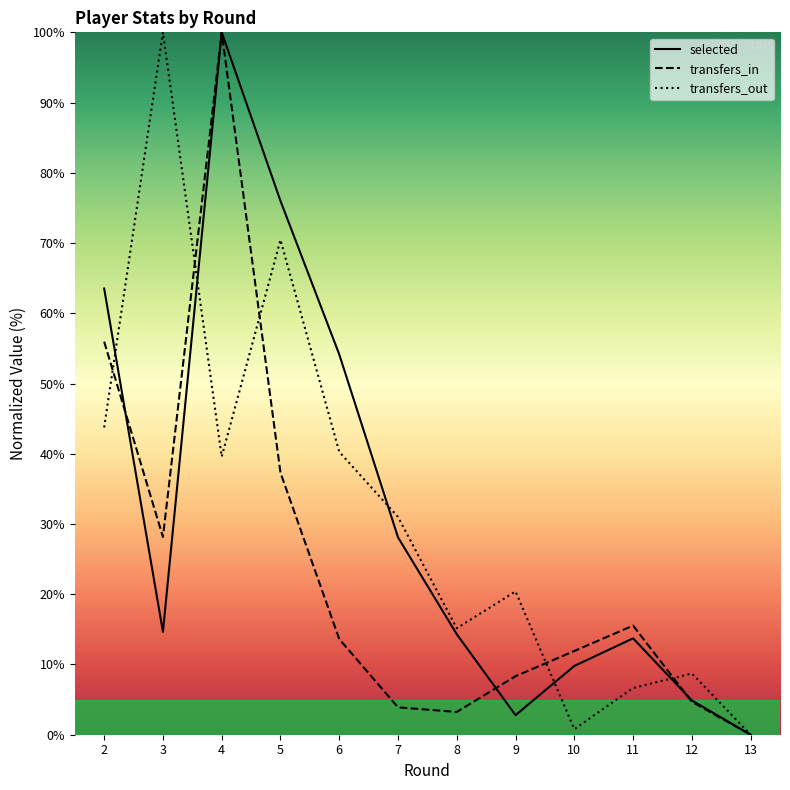

True or false: transfers_in and transfers_out intersect in this chart.

True